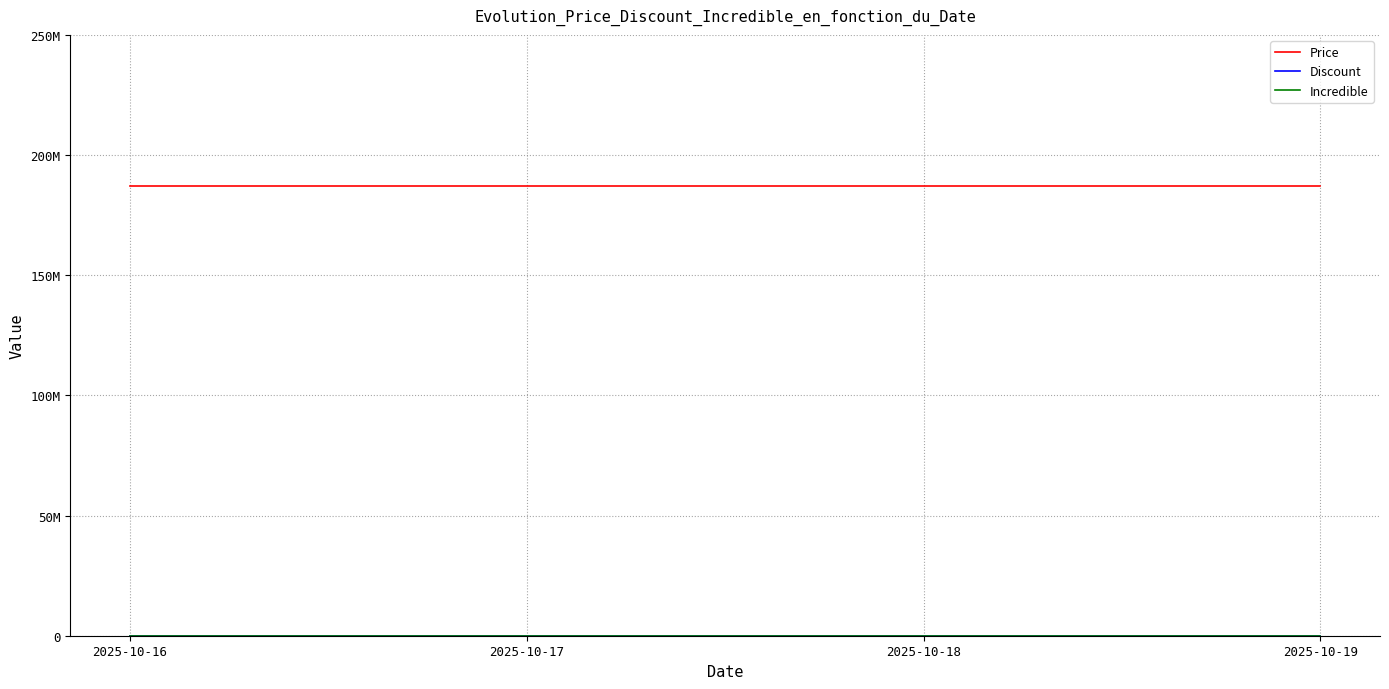

Which has a higher value, 2025-10-16 or 2025-10-17?

2025-10-16